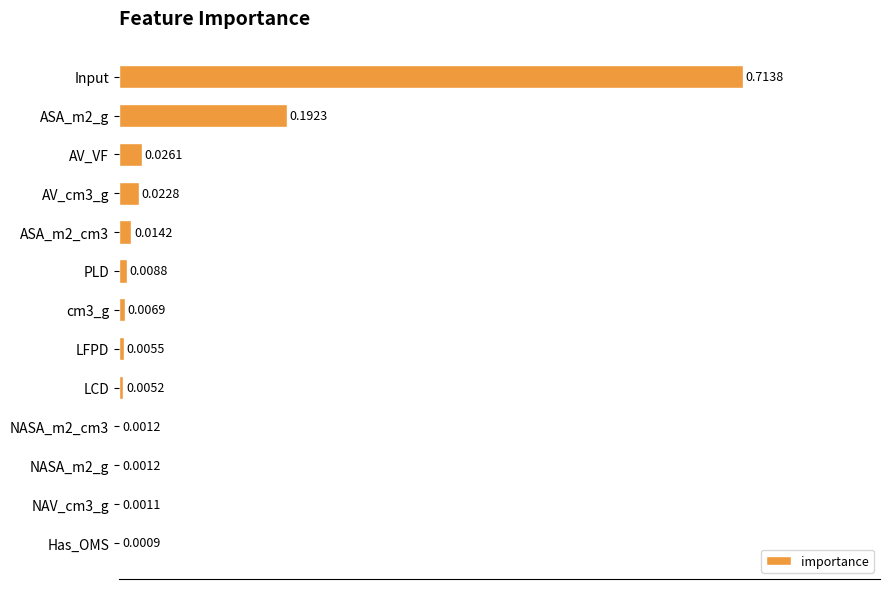

Which category has the highest value across all series?

Input